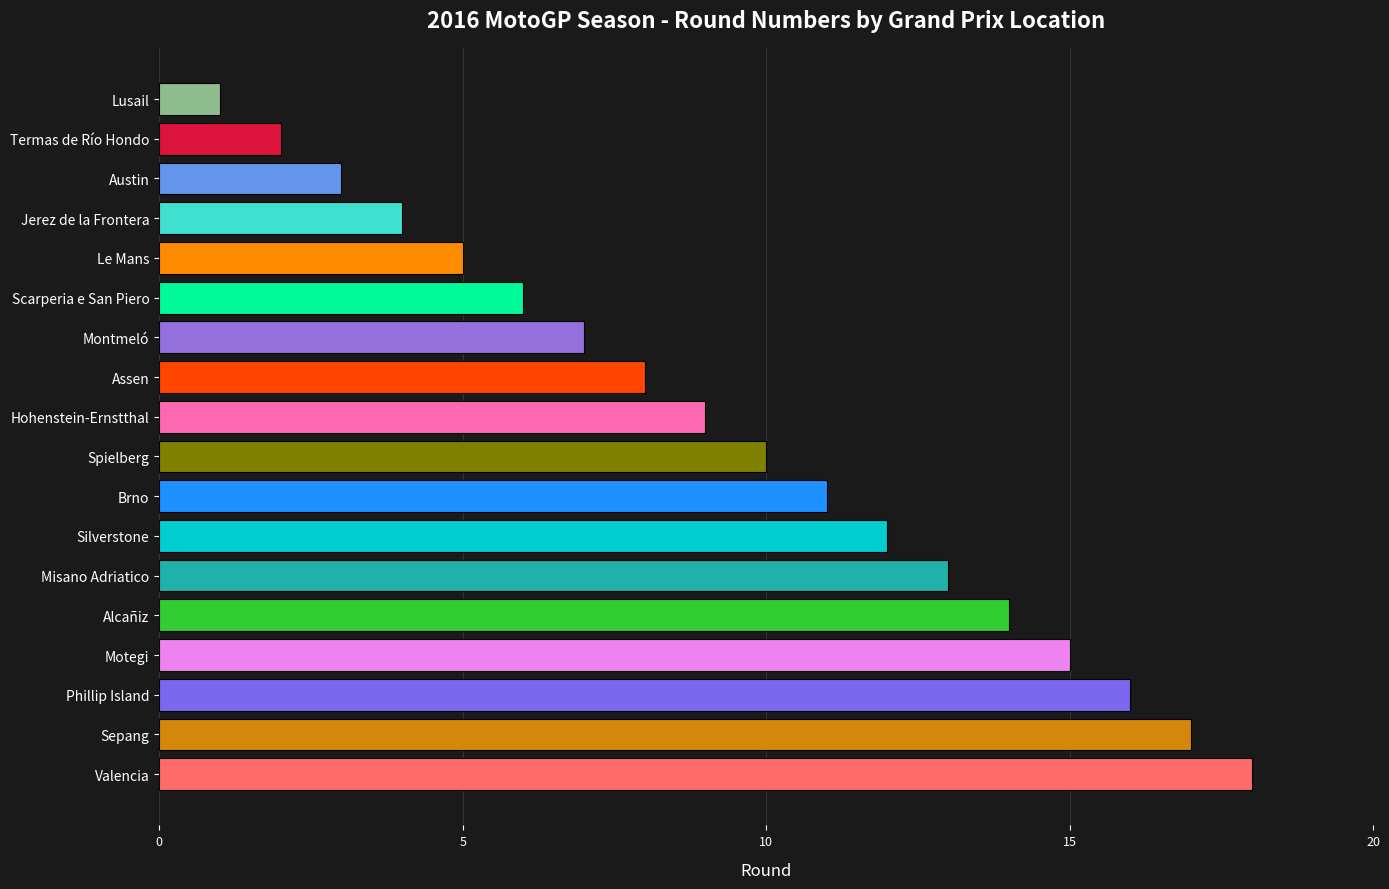

What is the difference between the second highest and minimum values?

16